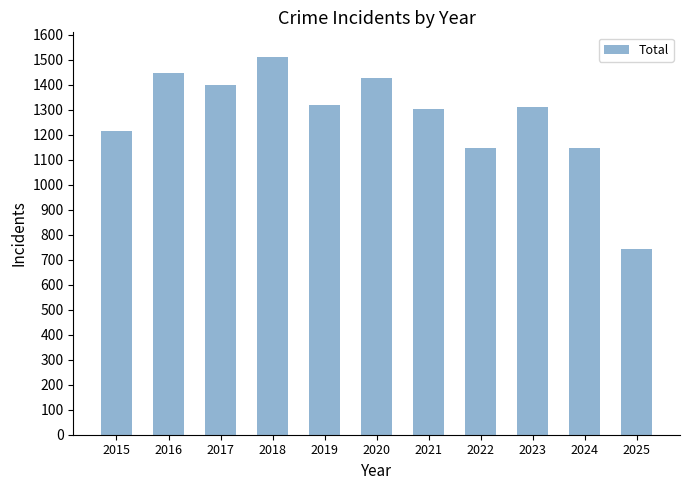

Is it true that the value at 2016 is 1448?

True